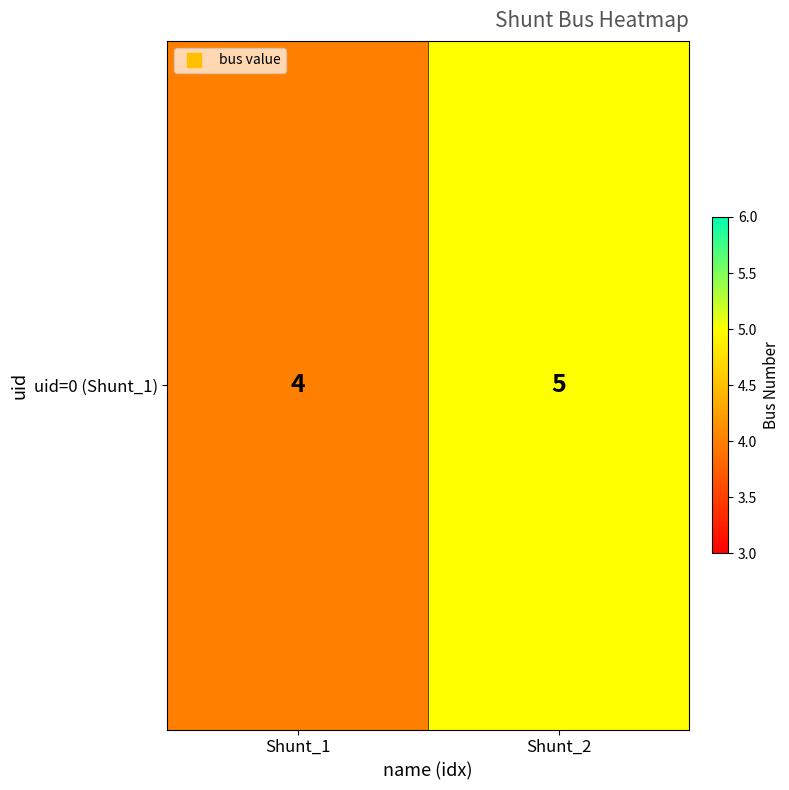

What is the greatest value displayed?

5